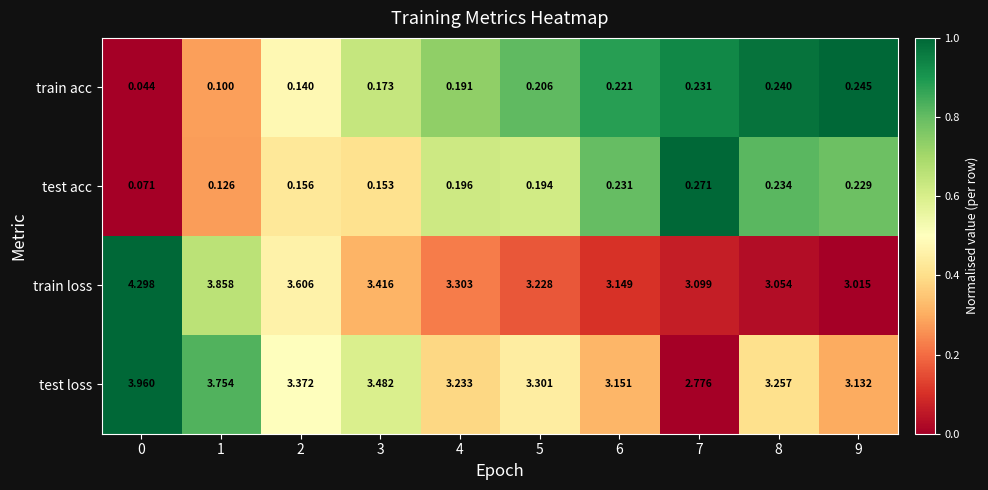

What is the total value across all series at 0?

8.4